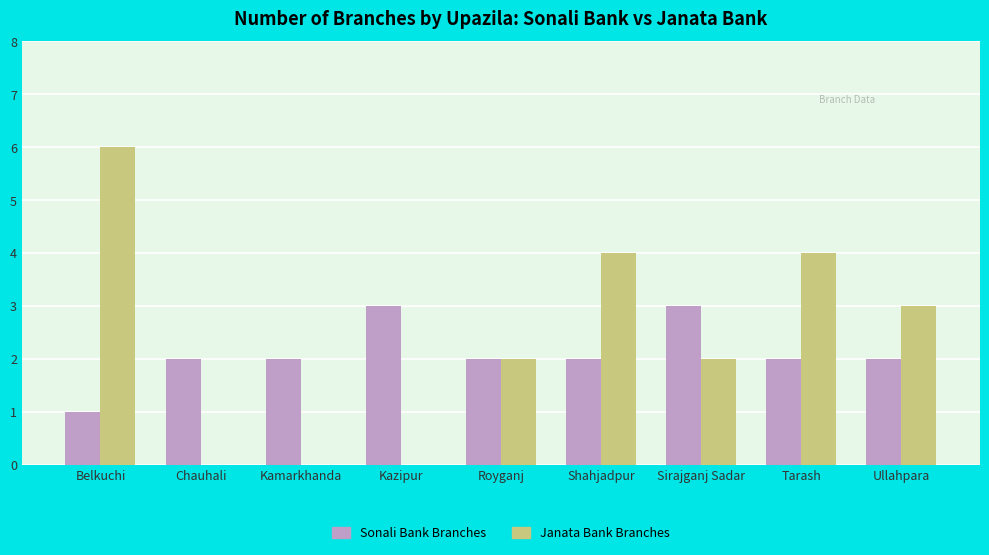

The value of Sonali Bank Branches at Kazipur is 3. True or false?

True